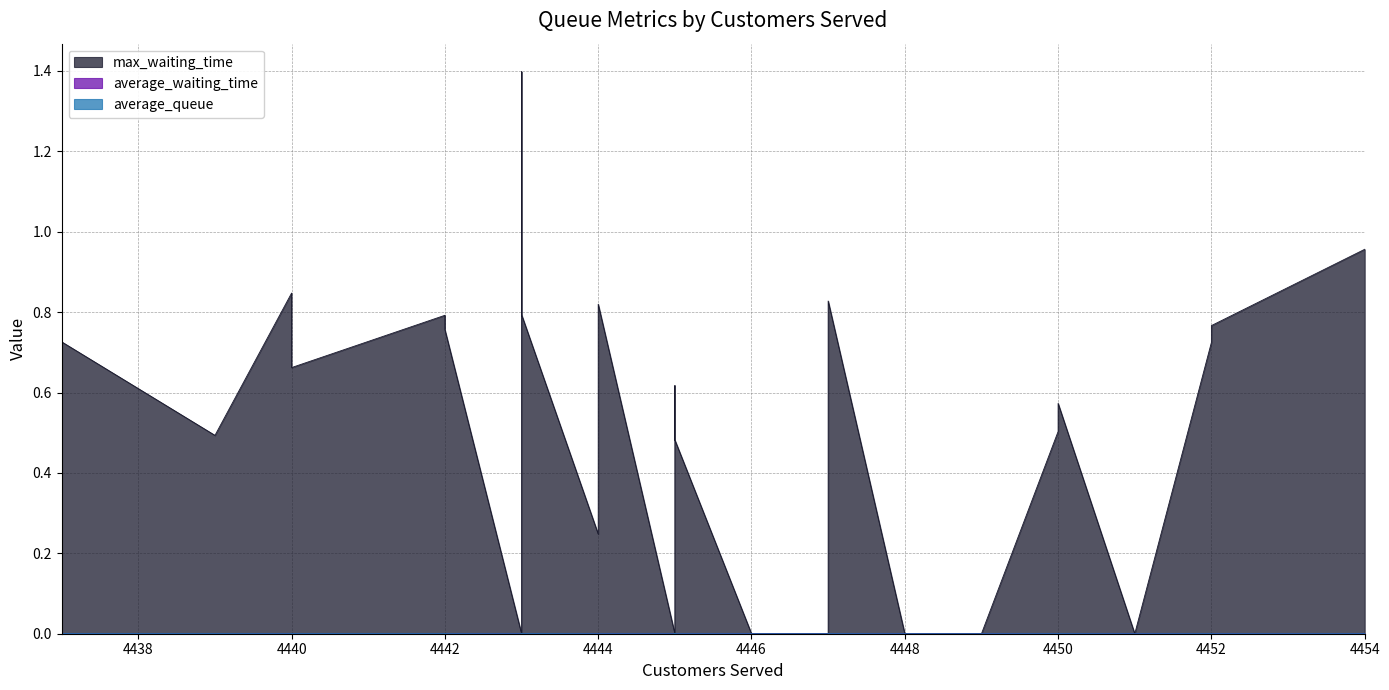

Where is max_waiting_time nearest to the value 0?

4446